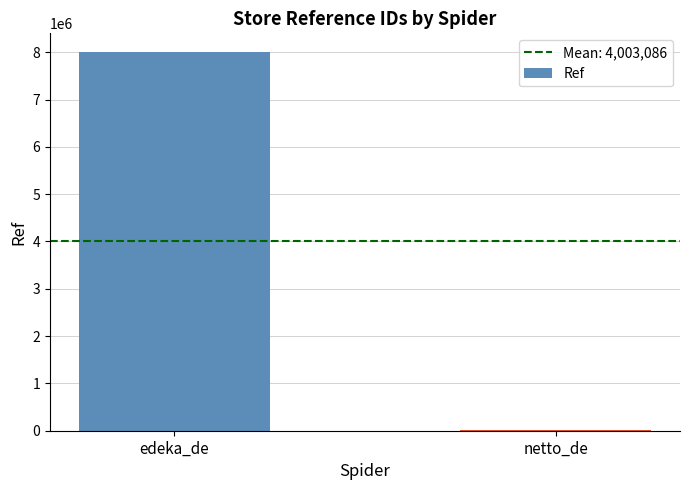

At which label is the value closest to 4003085?

netto_de